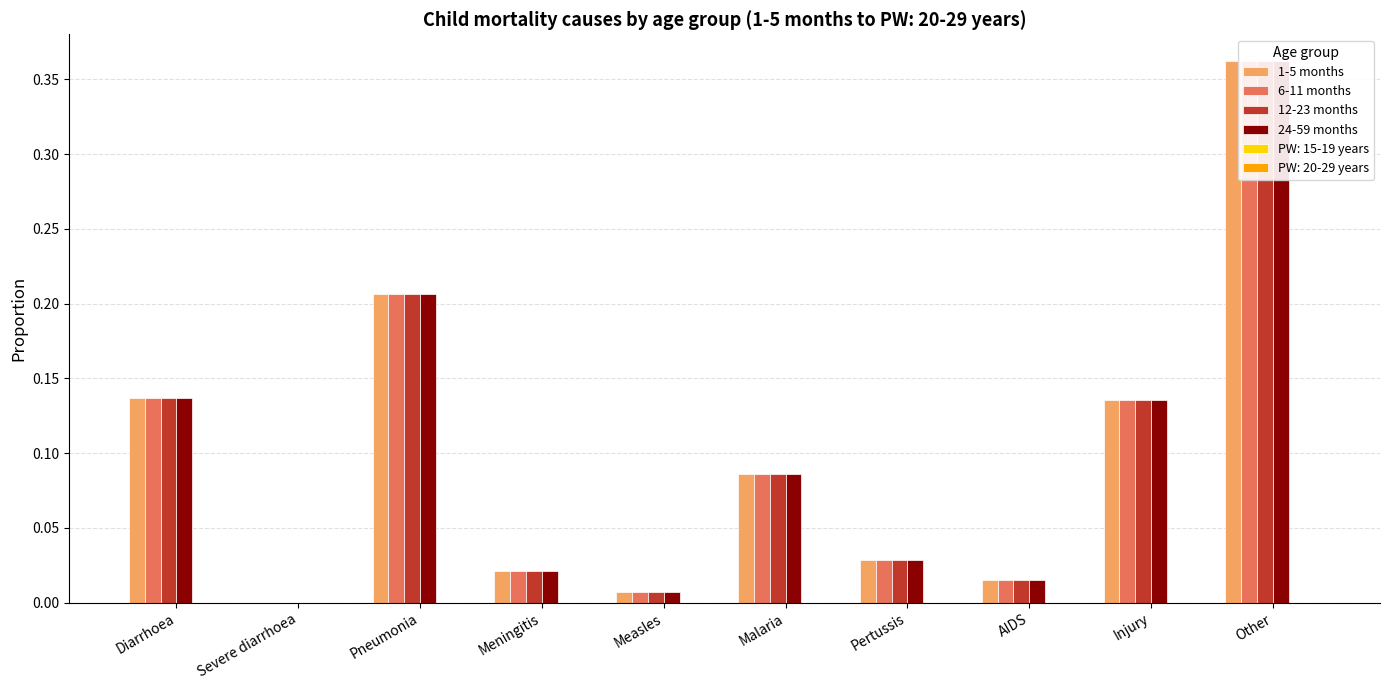

What is the average value of the 24-59 months series?

0.1